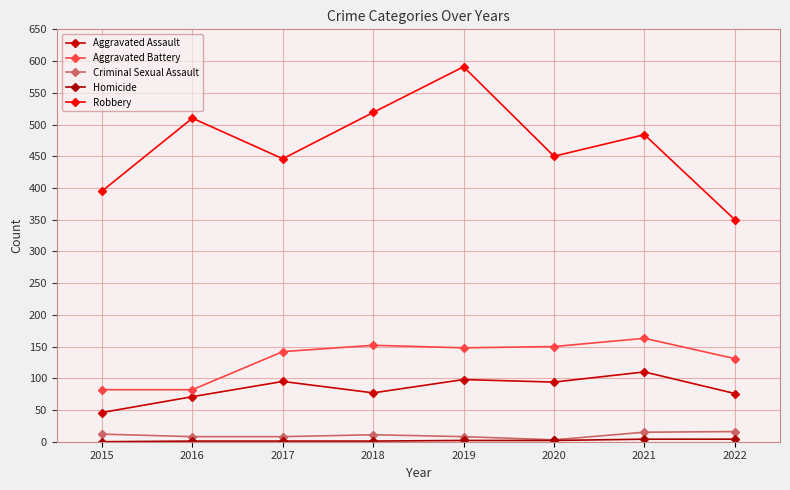

What value does the Homicide series have at 2021?

4